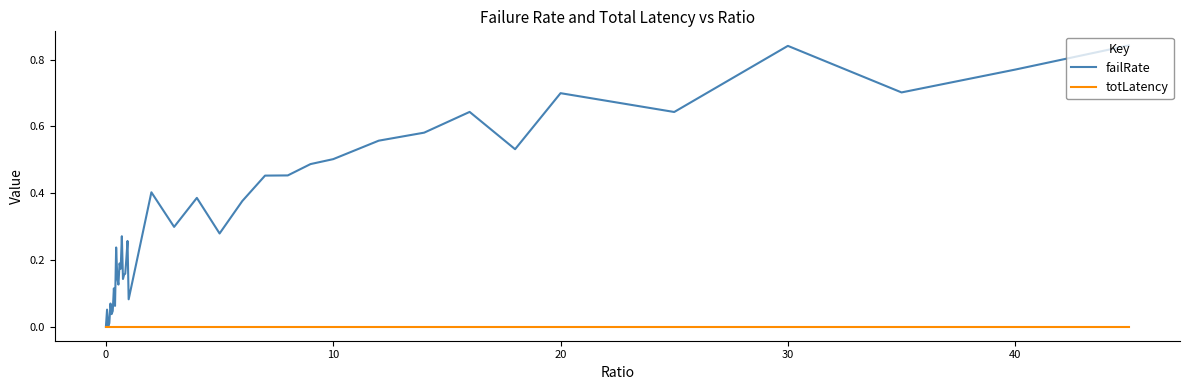

Which series has the largest range (max minus min)?

failRate